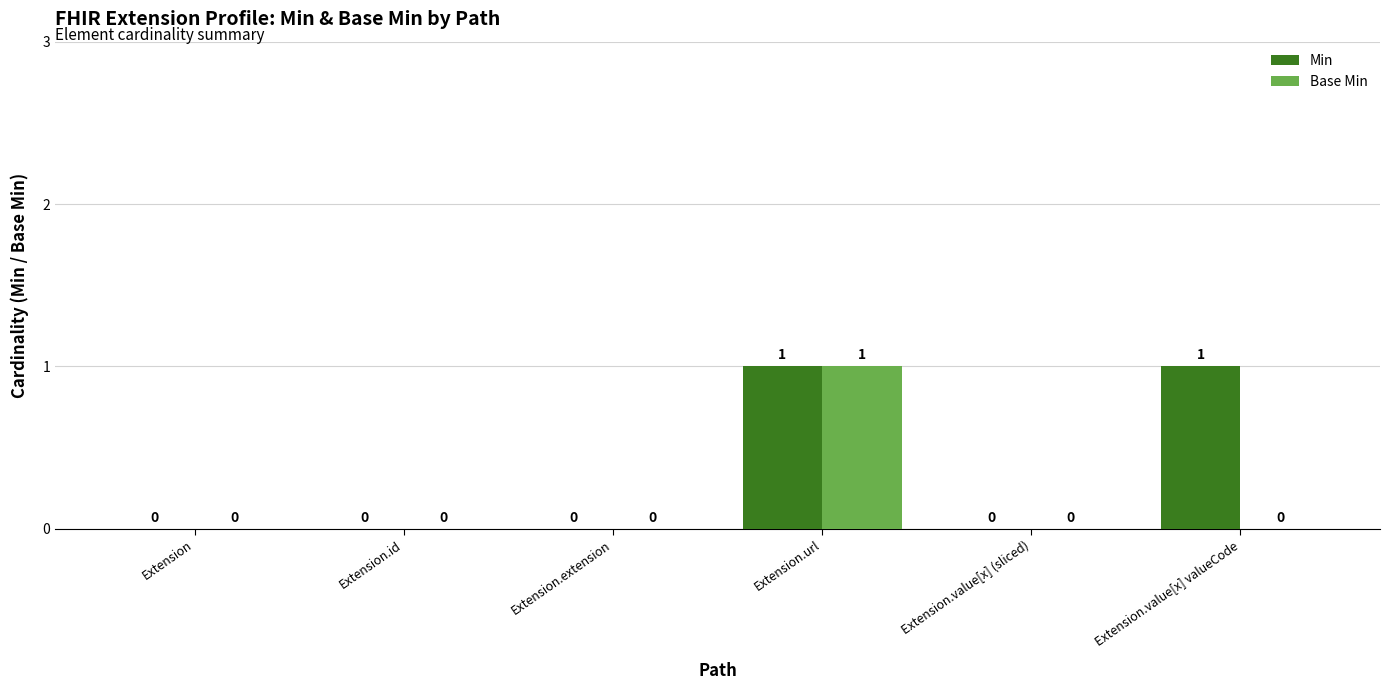

Which series has the largest total across all categories?

Min